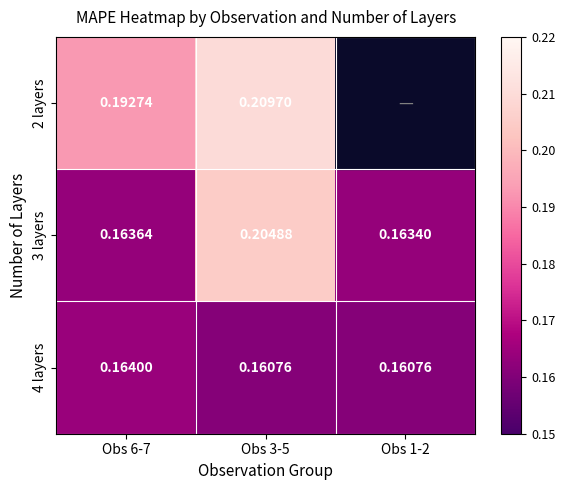

Between Obs 1-2 and Obs 3-5, which is larger?

Obs 3-5